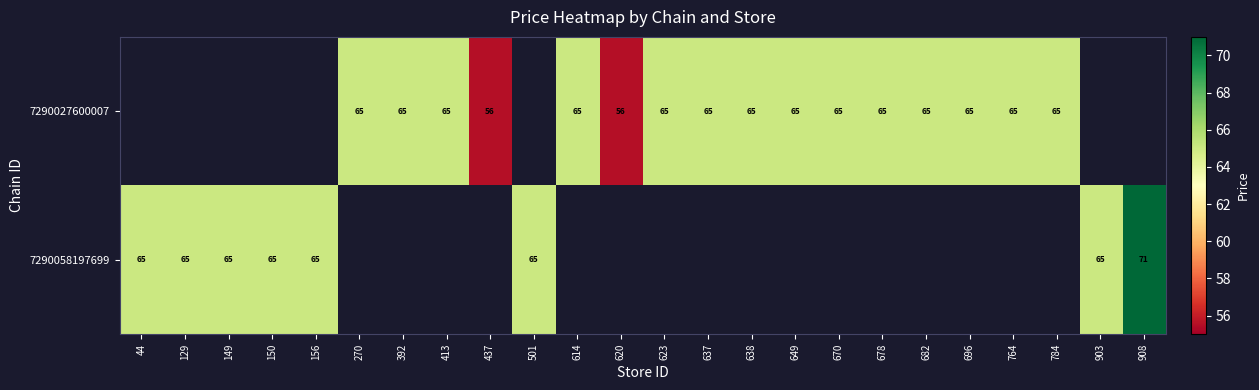

True or false: 7290058197699 has a value of 65 at 44.

True